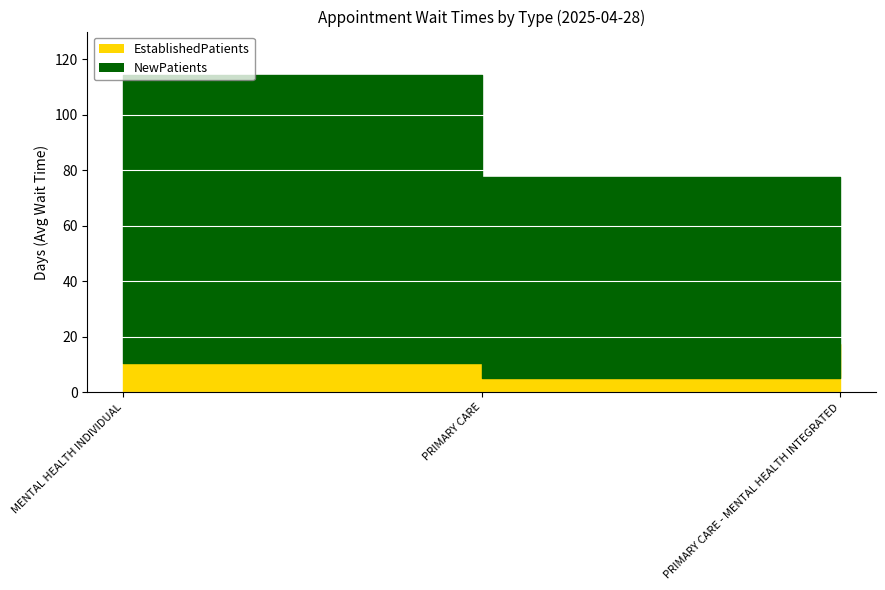

What is the maximum value for NewPatients?

103.5